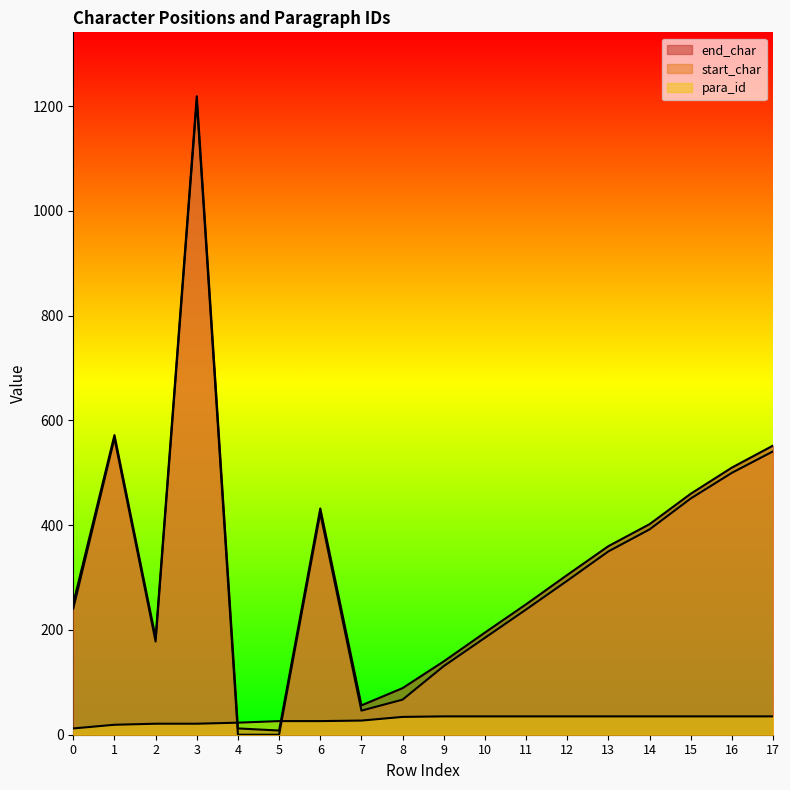

What is the value of the end_char point at the 9th from the left?

89